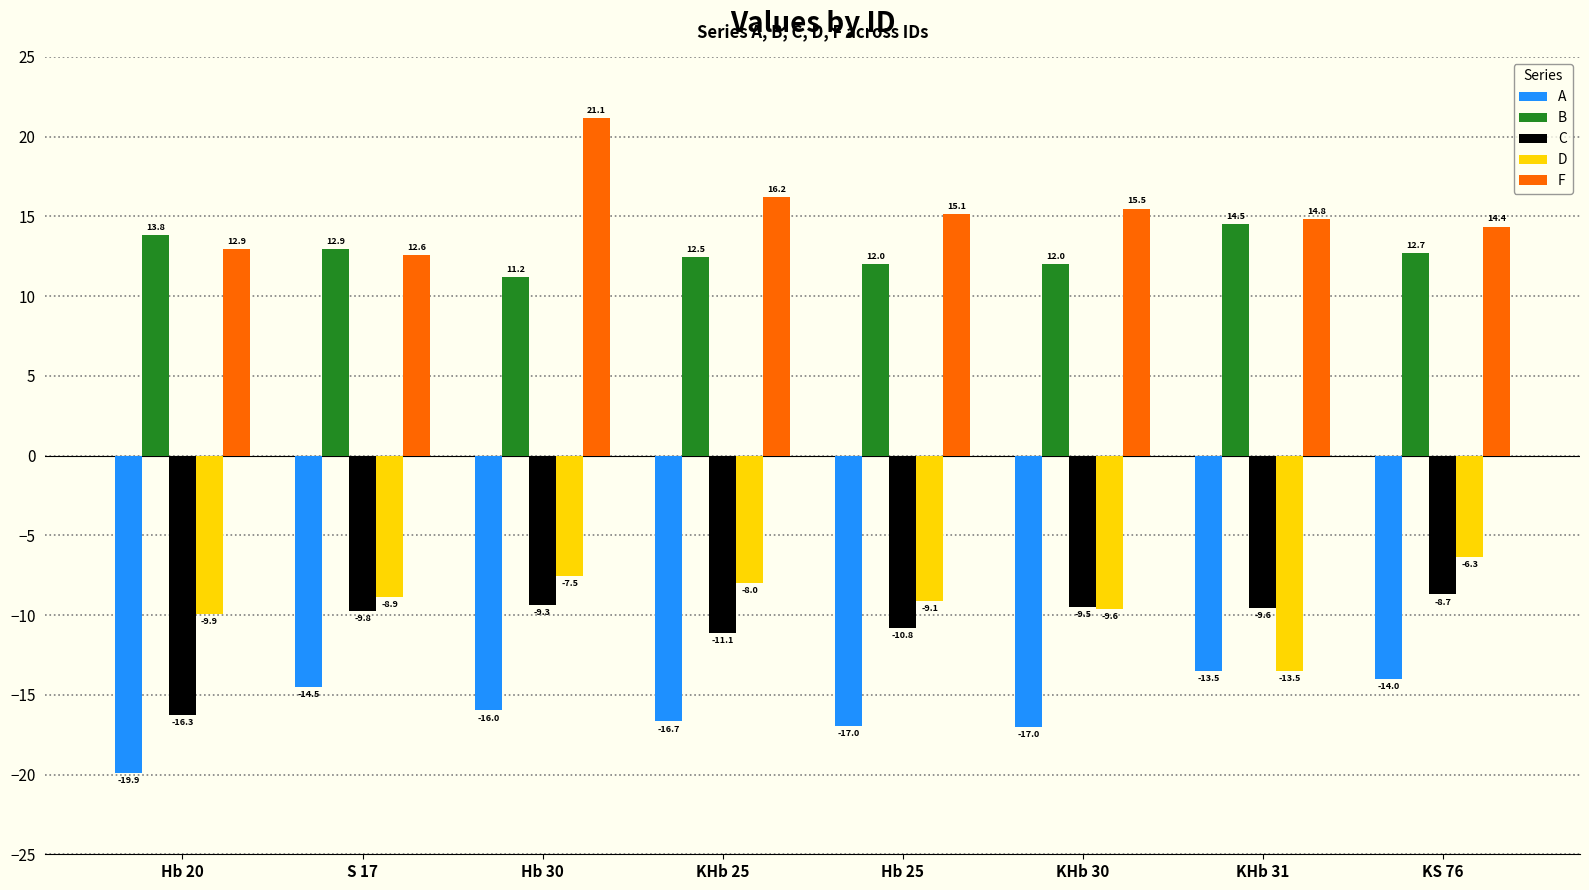

What is the spread (max minus min) of values at Hb 30?

37.1